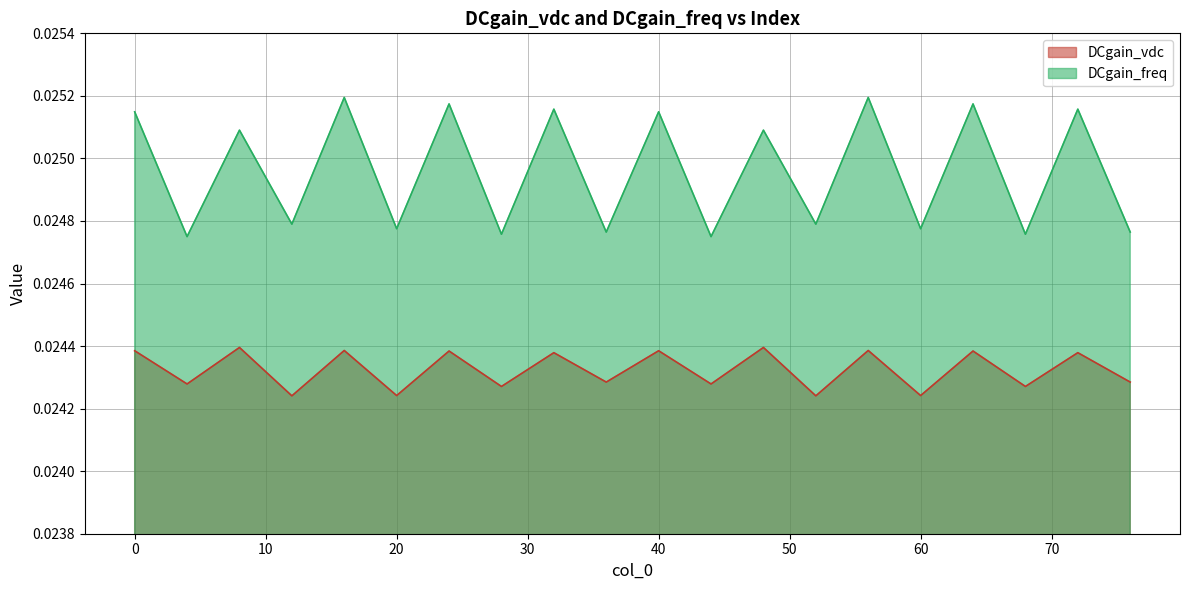

How many lines are shown in the chart?

2